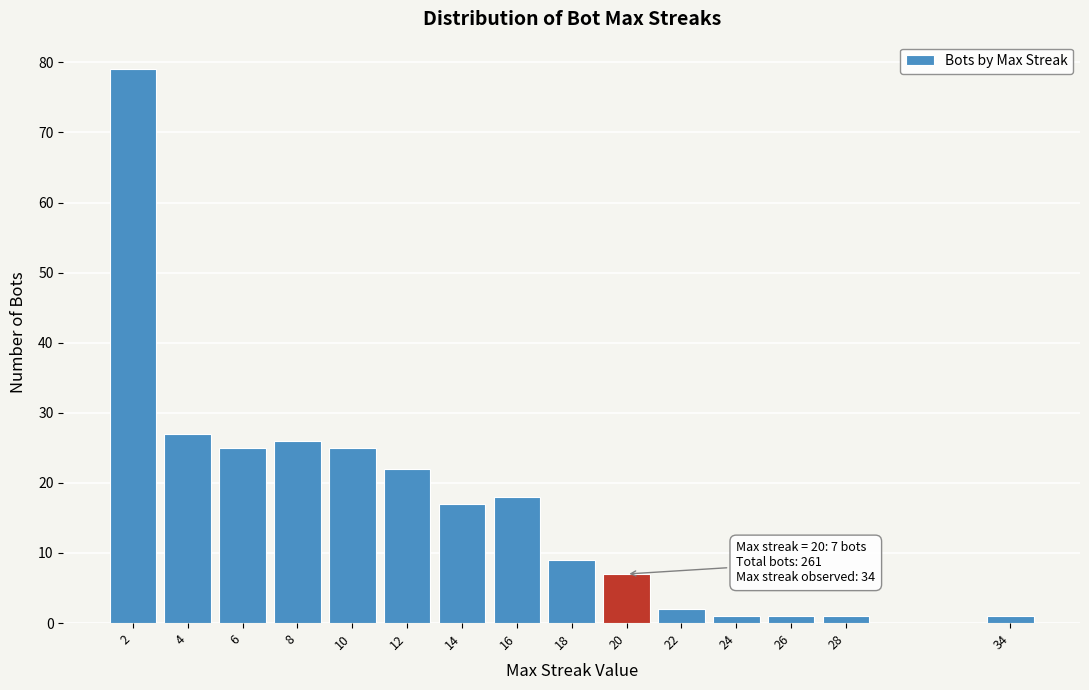

Reading left to right, transcribe all the data shown in this chart.

2=79	4=27	6=25	8=26	10=25	12=22	14=17	16=18	18=9	20=7	22=2	24=1	26=1	28=1	34=1